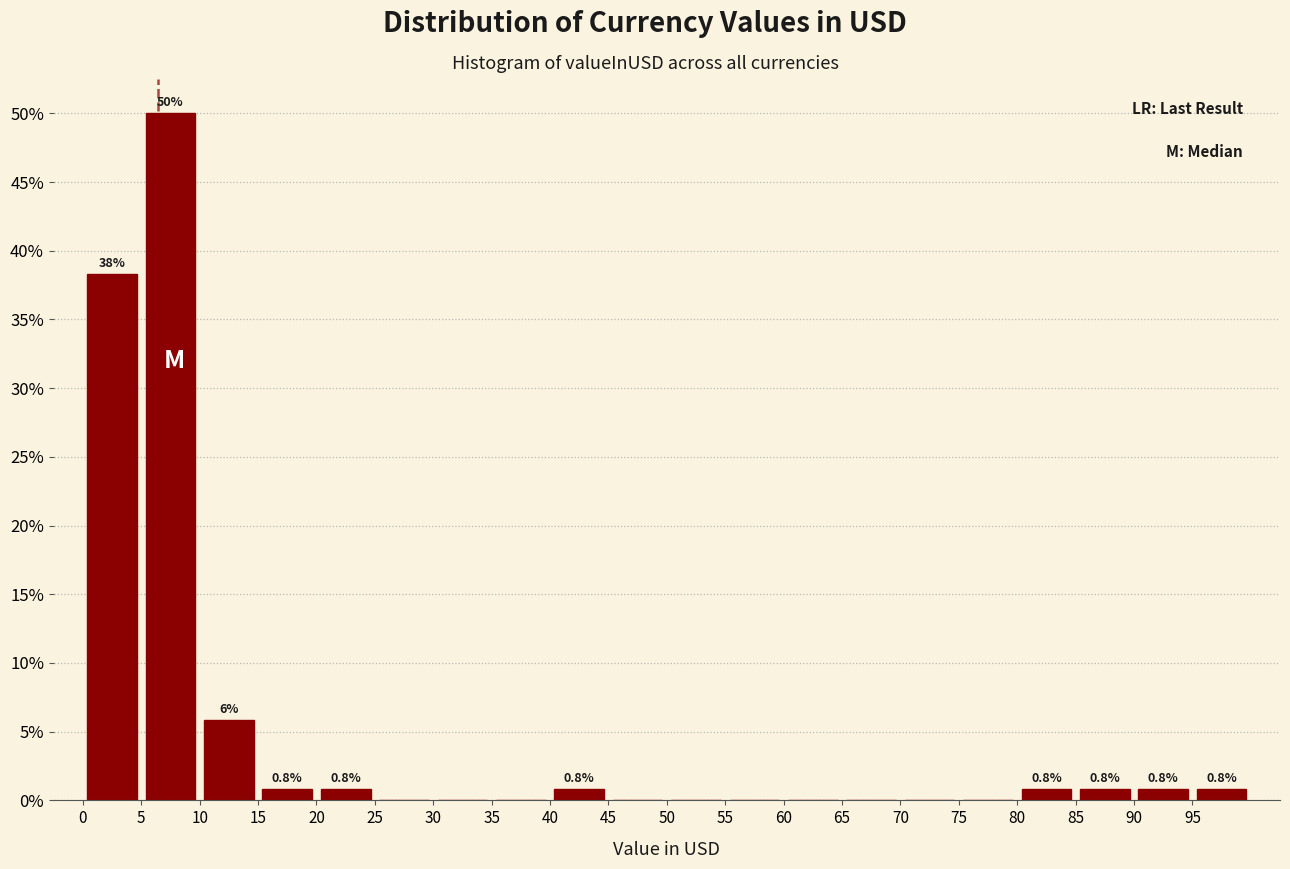

Which range on the x-axis has the tallest bar?

5 to 10